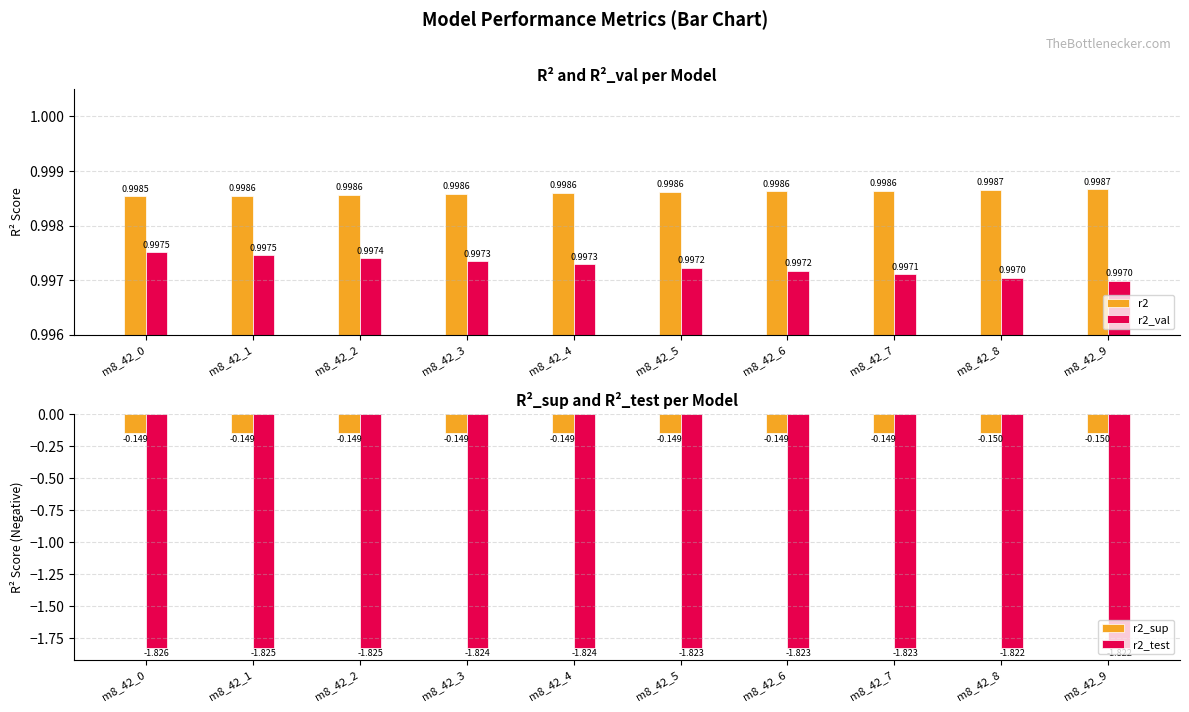

What is the value of the r2_val bar at the 1st from the left?

1.0